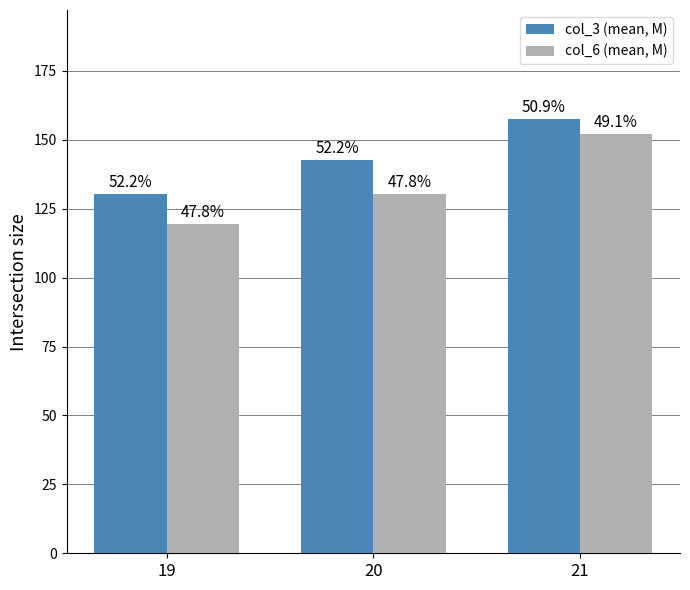

What is the value of the col_6 (mean, M) bar at the 3rd from the left?

152.3